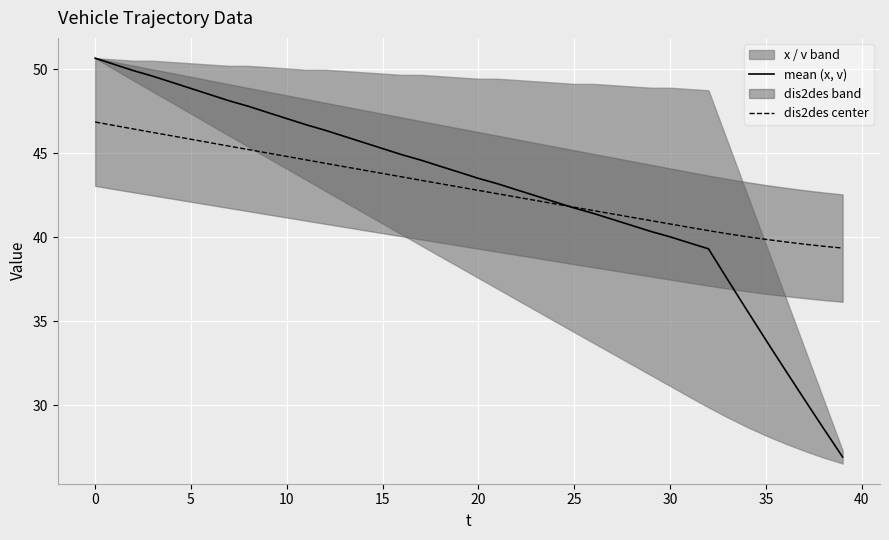

What is the sum of all dis2des center values?

1717.4